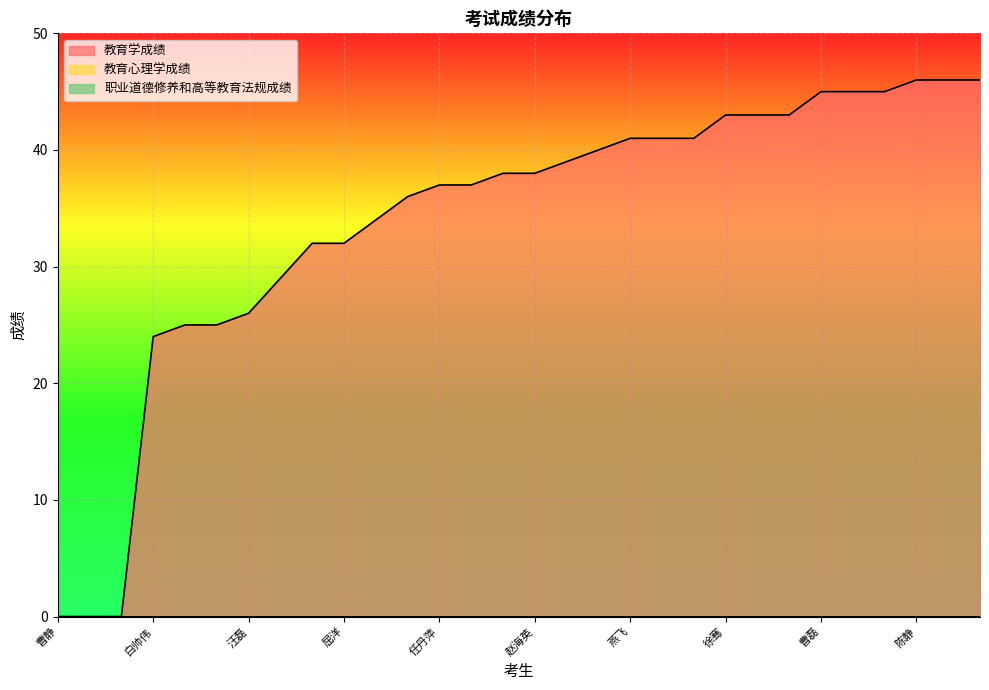

What is the value of the 教育学成绩 point at the 27th from the left?

45